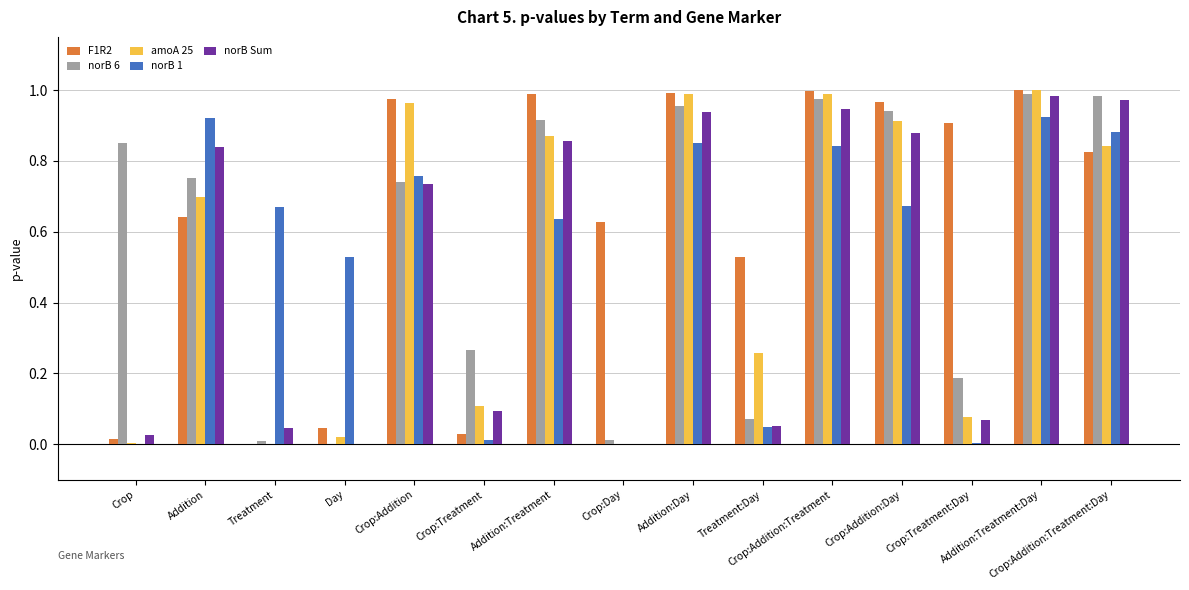

Which series has the largest total across all categories?

F1R2